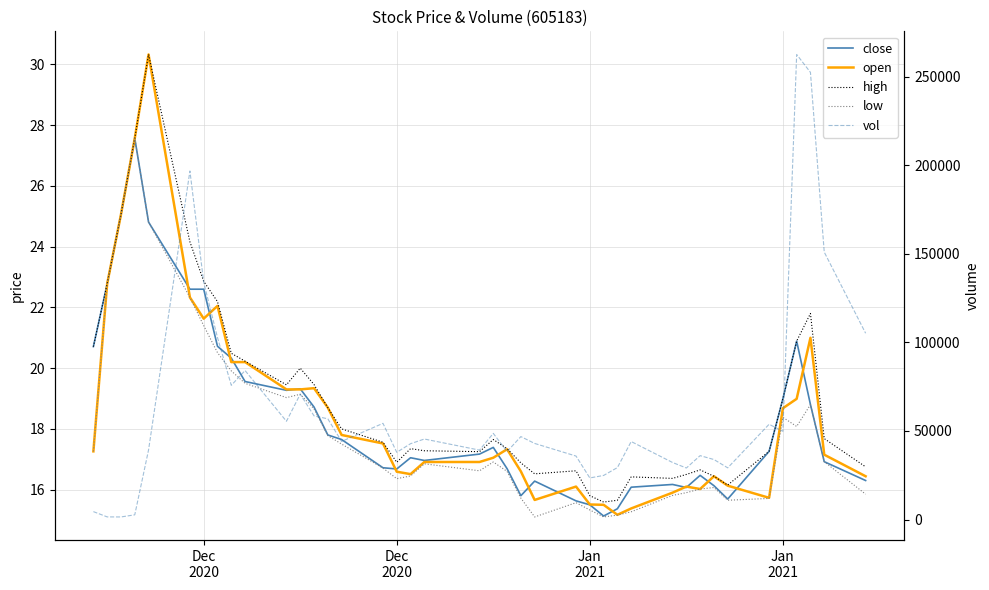

How many distinct data groups are displayed?

5